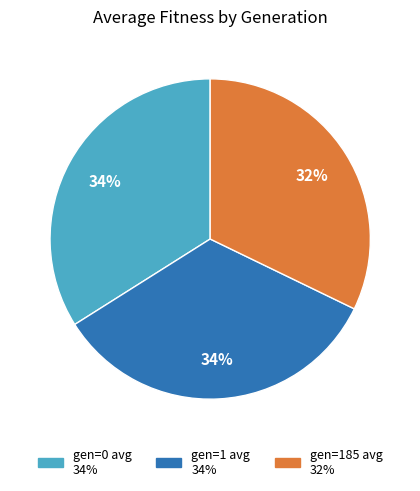

The gen=1 avg slice represents 34% of the pie. True or false?

True